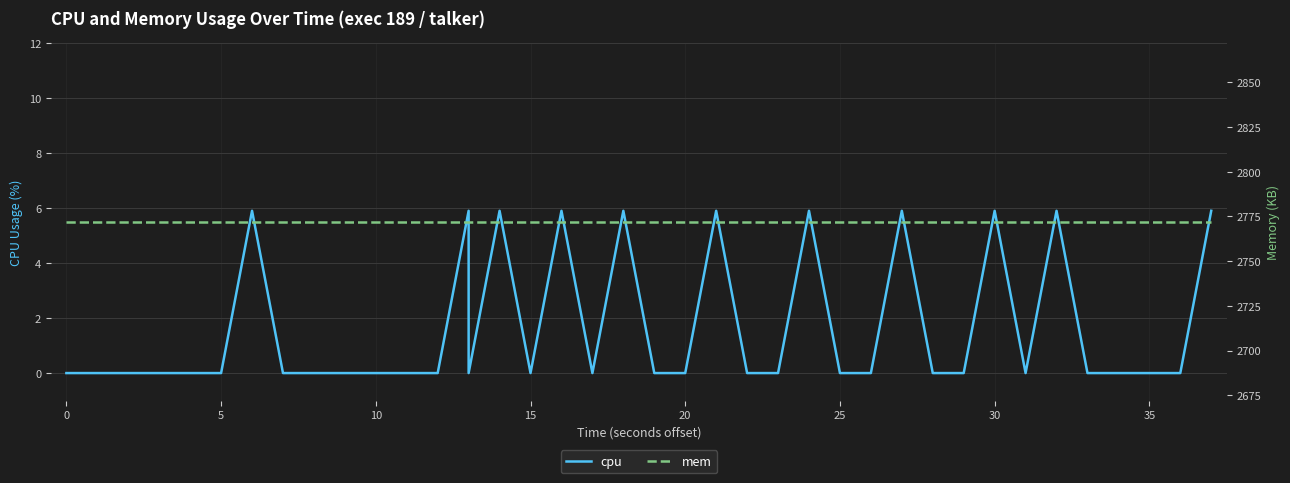

Reading left to right, extract all data points from this chart.

cpu: 0.0	0.0	0.0	0.0	0.0	0.0	5.9	0.0	0.0	0.0	0.0	0.0	0.0	5.9	0.0	5.9	0.0	5.9	0.0	5.9	0.0	0.0	5.9	0.0	0.0	5.9	0.0	0.0	5.9	0.0	0.0	5.9	0.0	5.9	0.0	0.0	0.0	0.0	0.0	5.9
mem: 2772.0	2772.0	2772.0	2772.0	2772.0	2772.0	2772.0	2772.0	2772.0	2772.0	2772.0	2772.0	2772.0	2772.0	2772.0	2772.0	2772.0	2772.0	2772.0	2772.0	2772.0	2772.0	2772.0	2772.0	2772.0	2772.0	2772.0	2772.0	2772.0	2772.0	2772.0	2772.0	2772.0	2772.0	2772.0	2772.0	2772.0	2772.0	2772.0	2772.0